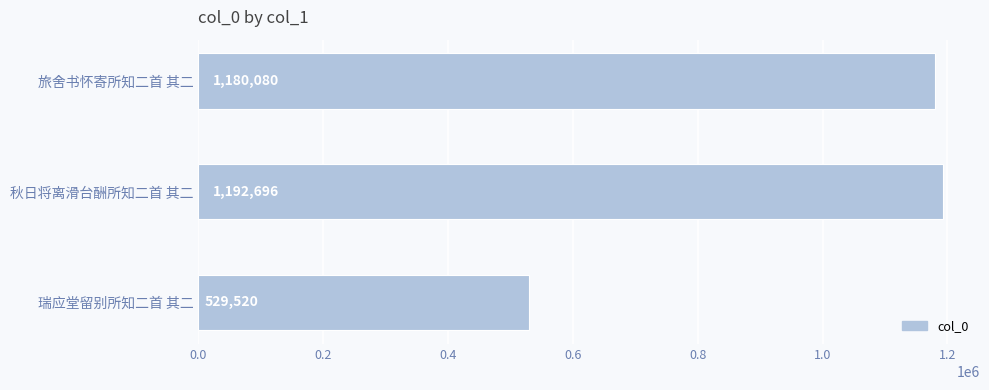

What is the approximate value at 秋日将离滑台酬所知二首 其二?

1192696